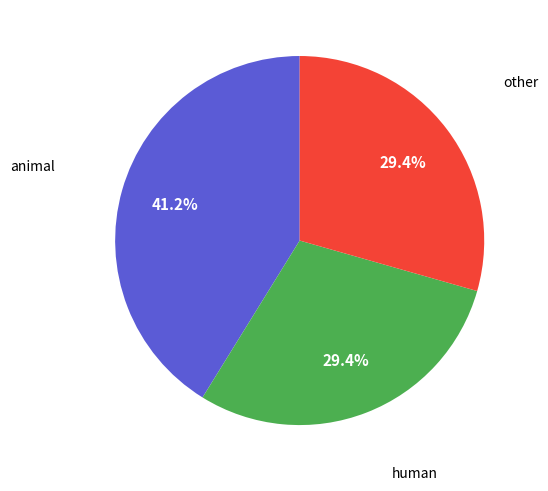

Which slice is the largest?

animal